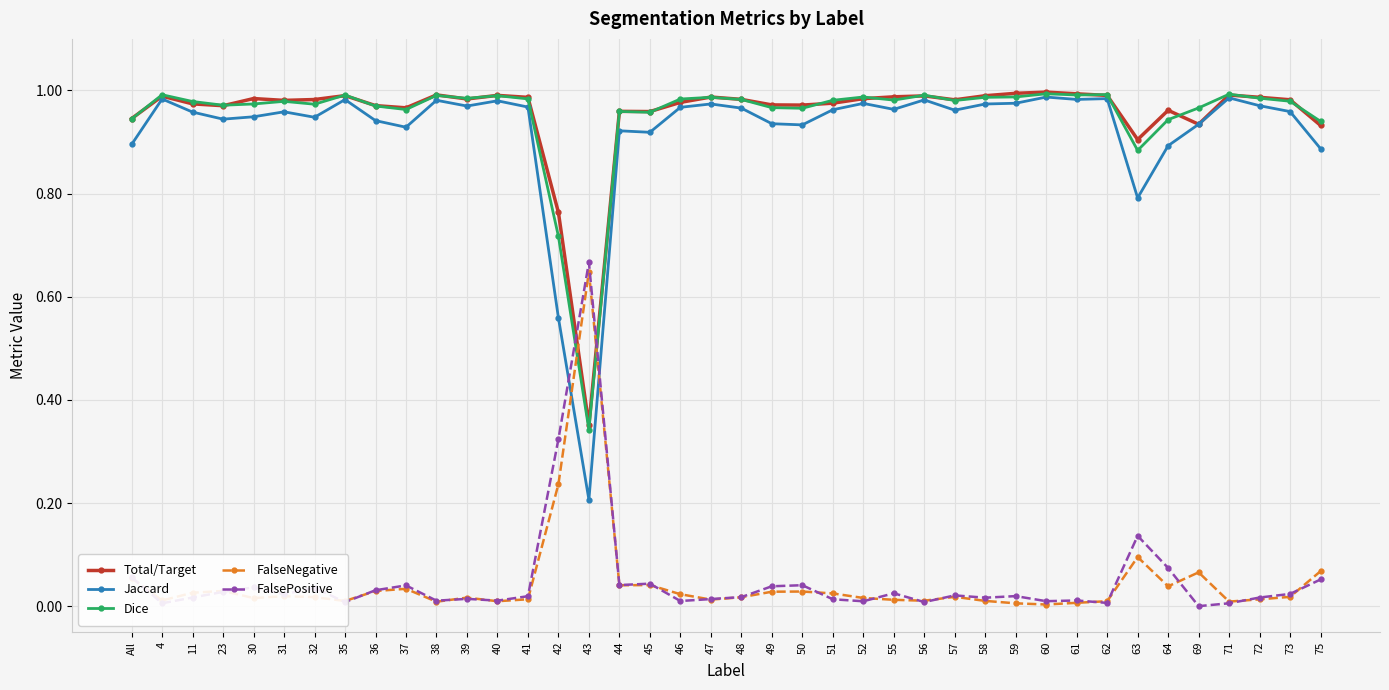

True or false: FalseNegative has a value of 0.0 at 49.

True